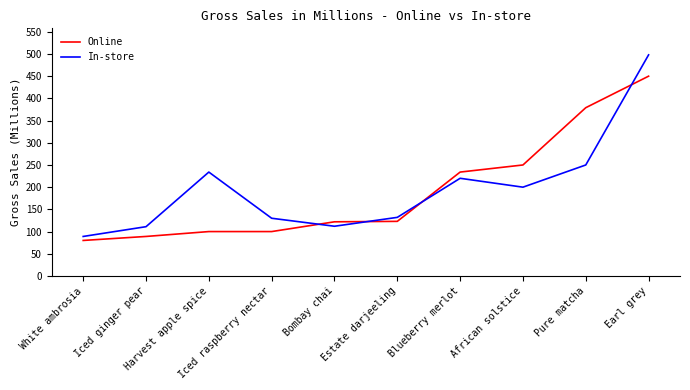

Which category has the lowest value in the In-store series?

White ambrosia